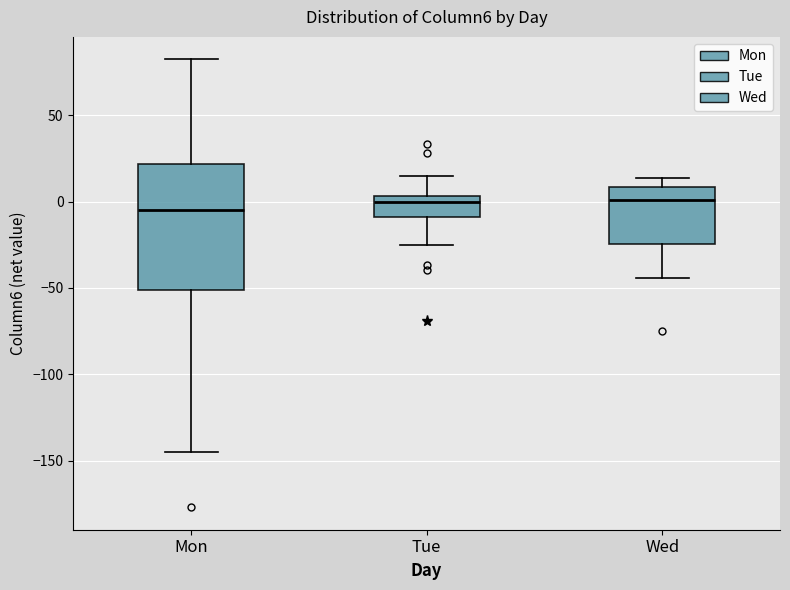

Comparing the boxes themselves (not the whiskers), which one is the tallest?

Mon